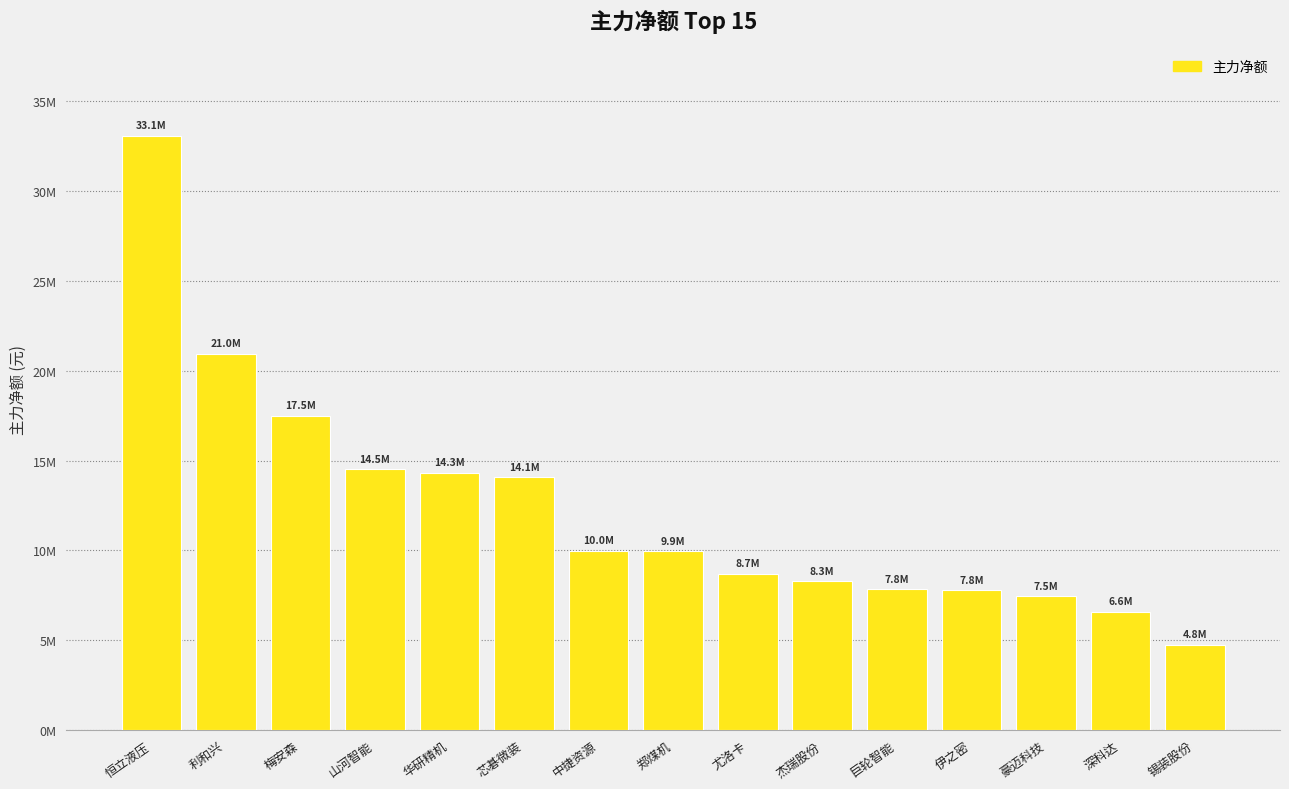

Rank the categories by value from highest to lowest.

恒立液压, 利和兴, 梅安森, 山河智能, 华研精机, 芯碁微装, 中捷资源, 郑煤机, 尤洛卡, 杰瑞股份, 巨轮智能, 伊之密, 豪迈科技, 深科达, 锡装股份